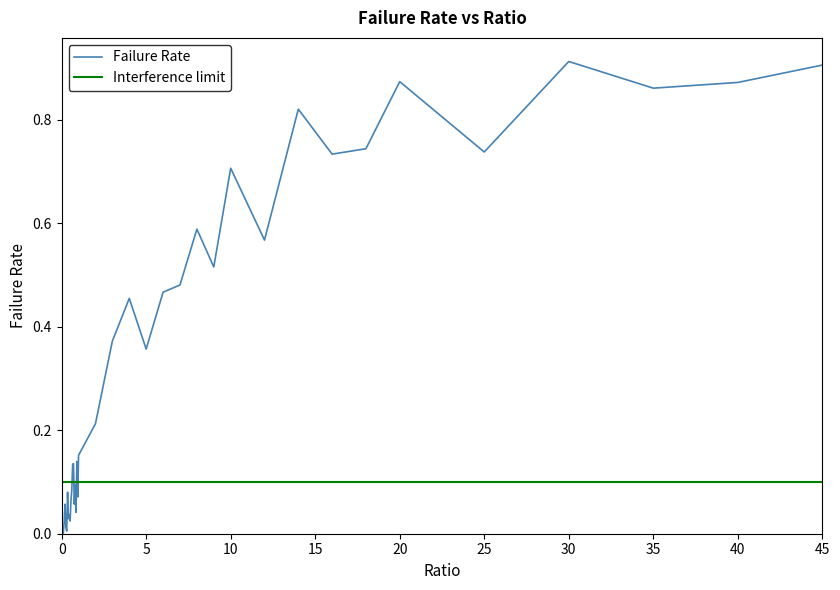

List the series in order of their peak value, lowest first.

Interference limit, Failure Rate